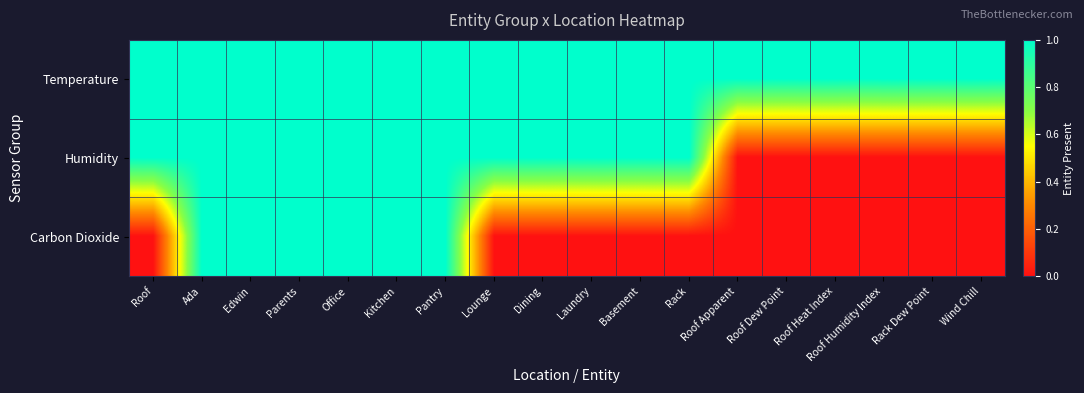

Which series changed the most between Parents and Basement?

Carbon Dioxide